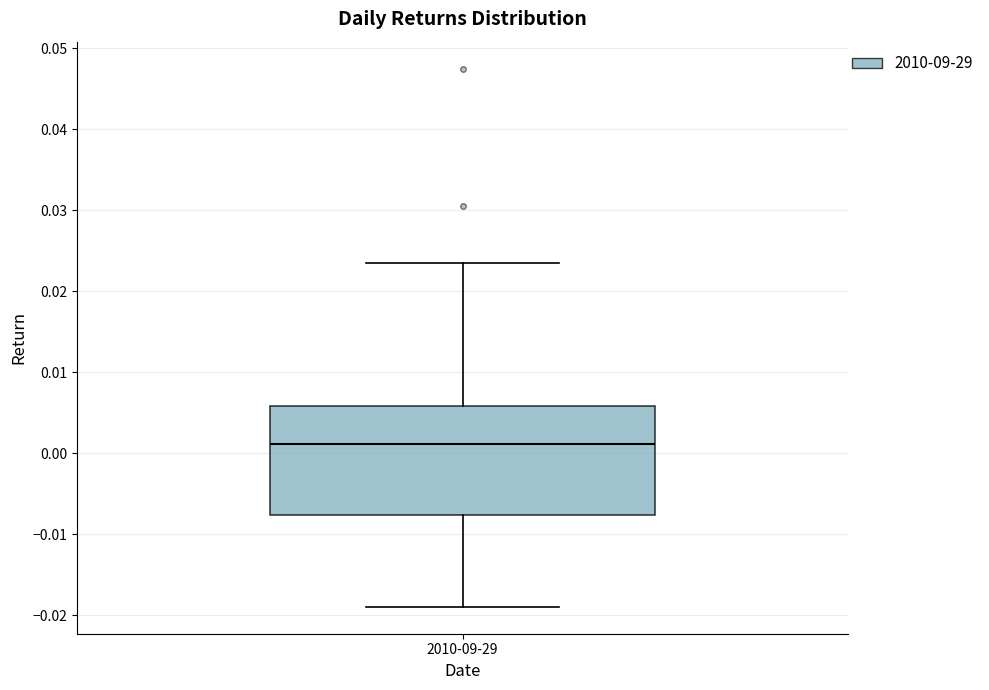

Transcribe this box plot: give where the median line is, the range the box spans, and where the two whiskers end, as read against the y-axis. The values are not printed on the chart, so give them approximately, as read against the axis.

median 0.001, box -0.008 to 0.006, whiskers -0.019 to 0.024